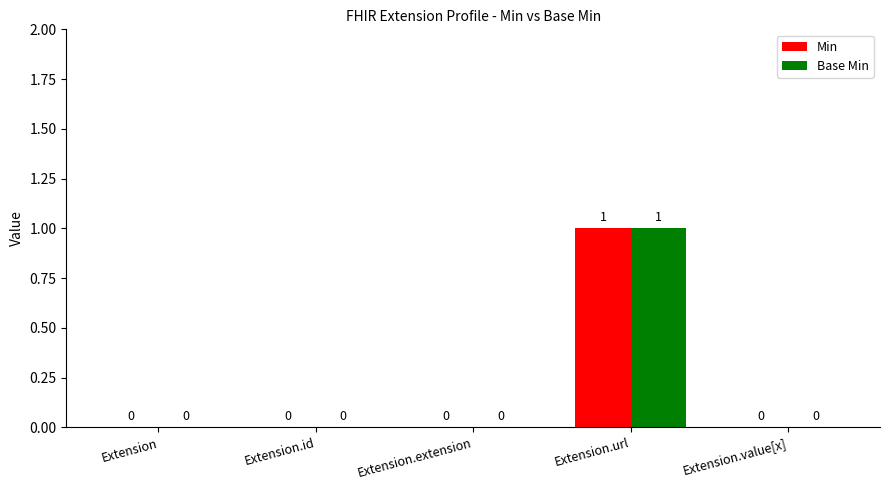

At which category is the sum across all series the highest?

Extension.url